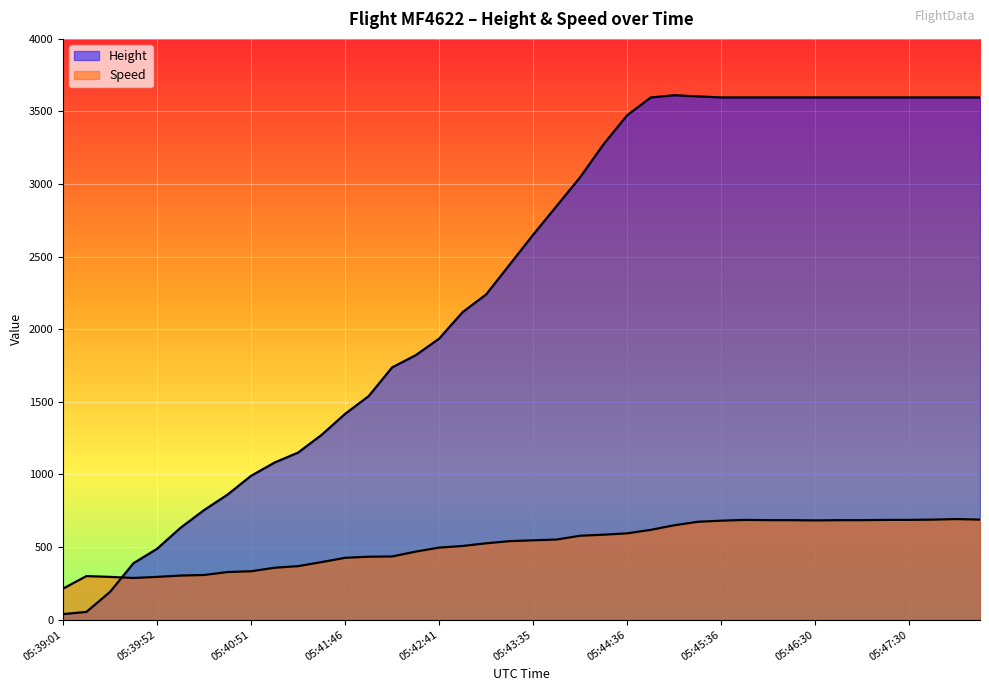

At which label does Height reach its minimum?

05:39:01